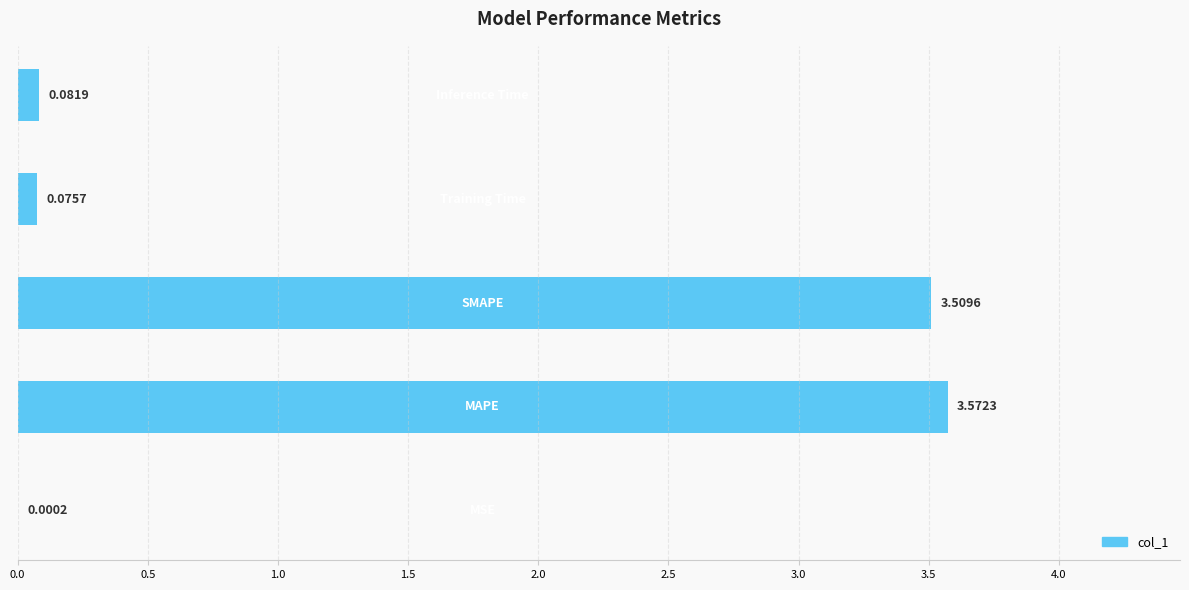

Are the bars horizontal?

Yes